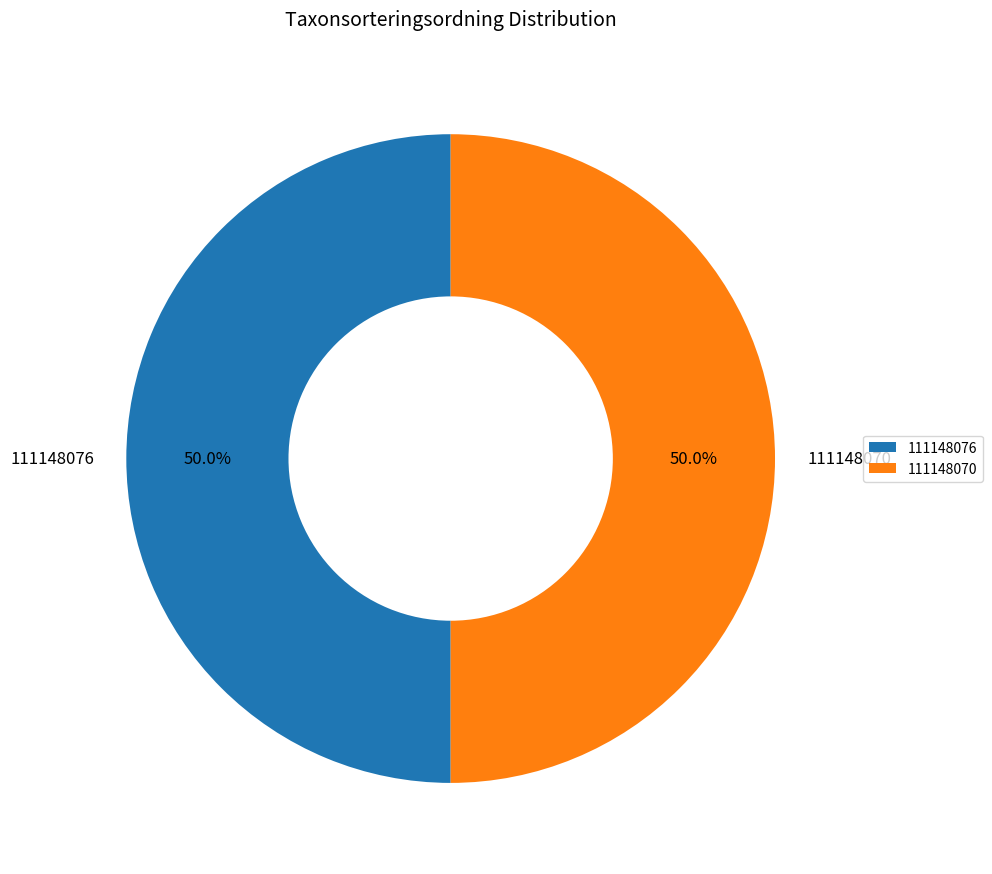

What is the total percentage of 111148076 and 111148070?

100.0%